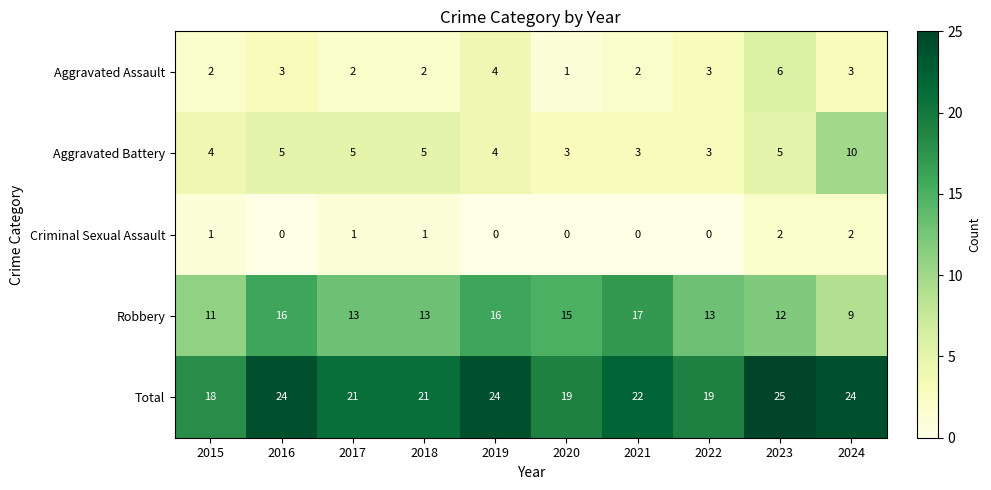

At which category is the sum across all series the highest?

2023